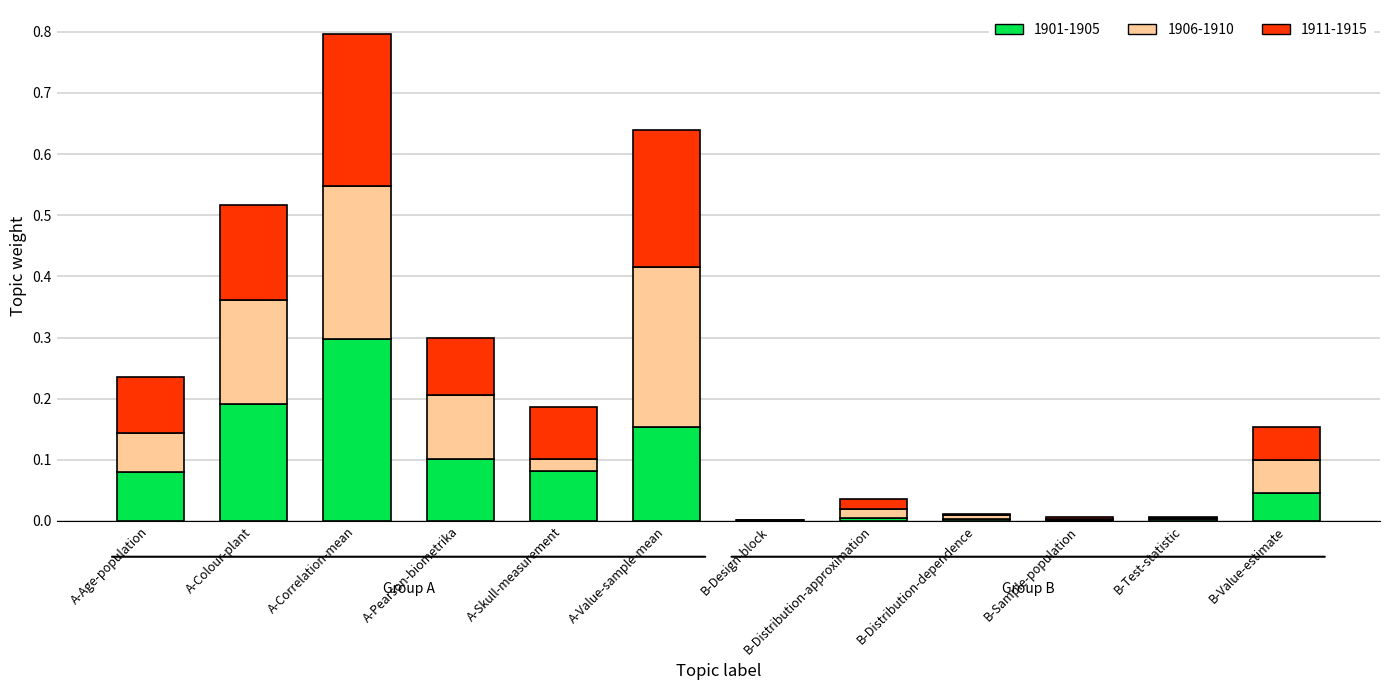

At which category is the sum across all series the highest?

A-Correlation-mean